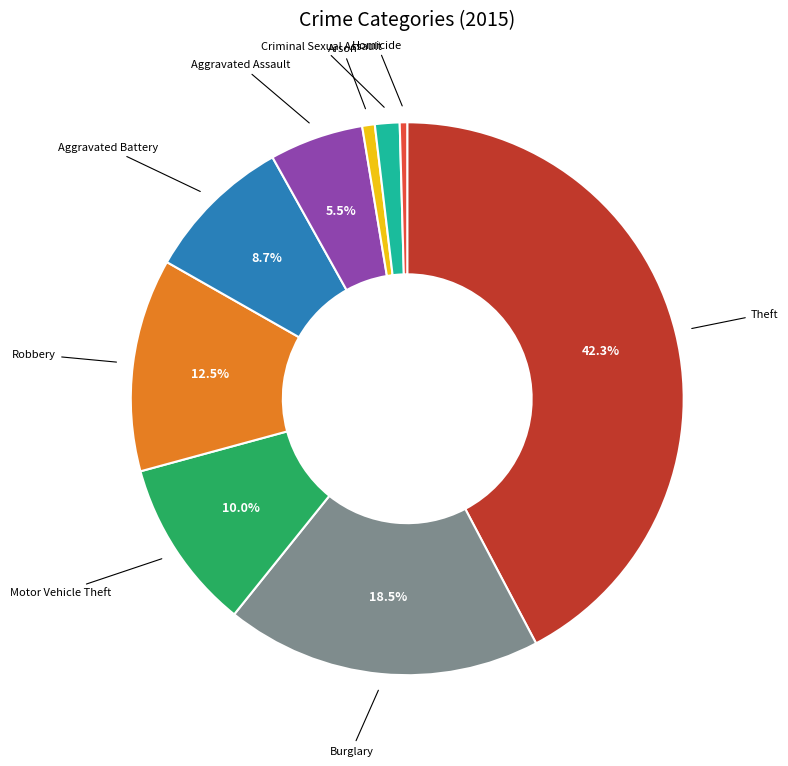

Which slice is the largest?

Theft